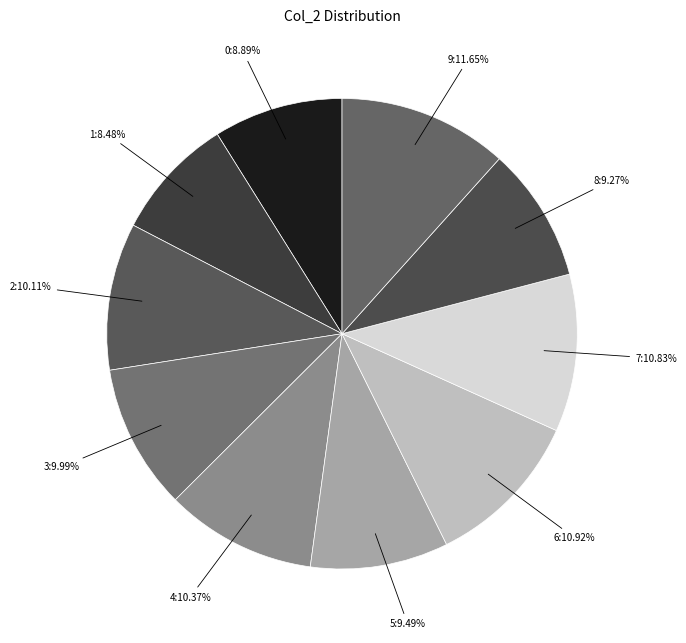

Count the number of slices in the pie.

10